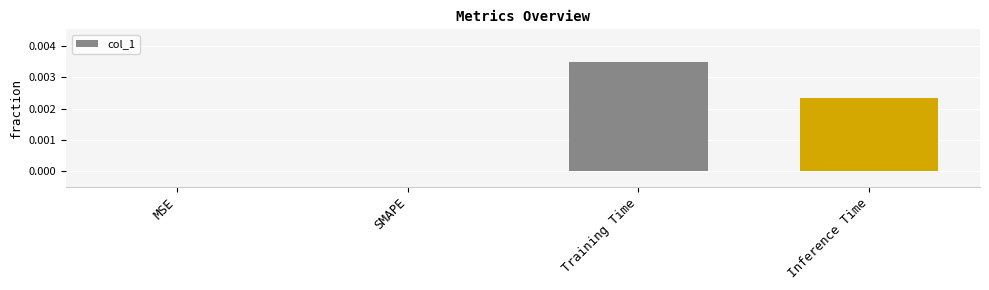

How many data points does each series have?

4